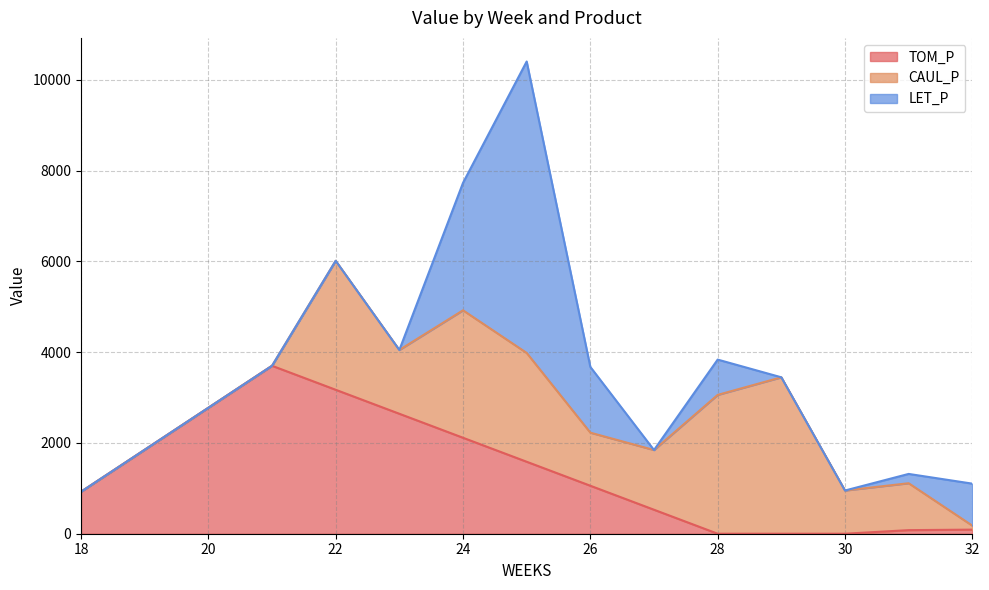

Reading left to right, what are all the values shown in this chart?

TOM_P: 925.3	1850.6	2775.9	3701.2	3172.4	2643.7	2115.0	1586.2	1057.5	528.7	0.0	0.0	0.0	79.1	90.2
CAUL_P: 0.0	0.0	0.0	0.0	2842.2	1405.9	2808.8	2398.0	1169.8	1315.9	3059.4	3447.3	952.2	1033.8	88.0
LET_P: 0.0	0.0	0.0	0.0	0.0	0.0	2808.8	6422.9	1449.1	0.0	778.3	0.0	0.0	205.0	925.6